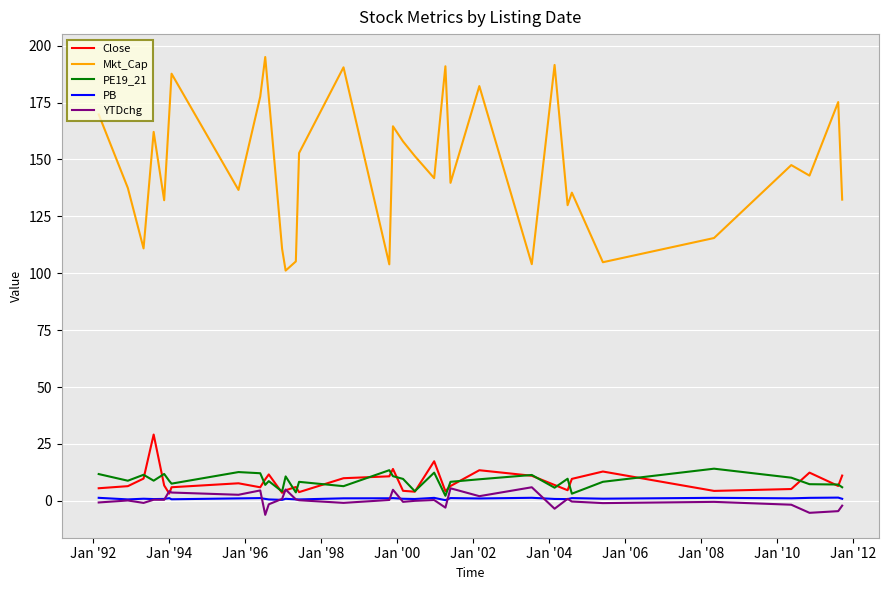

Which series has the widest spread of values?

Mkt_Cap